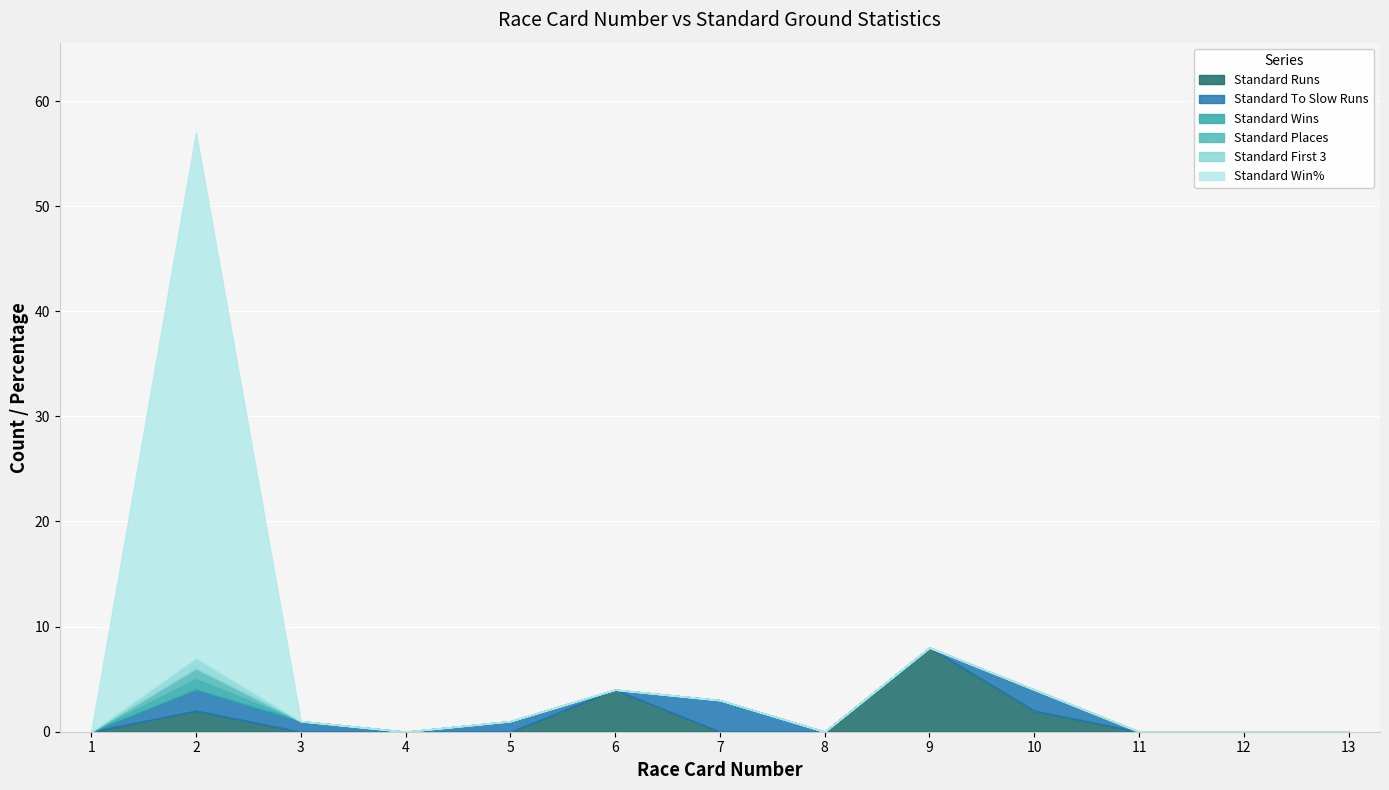

What are all the series names shown in the legend?

Standard Runs, Standard Places, Standard Win%, Standard Place%, Standard First 3, Standard To Slow Runs